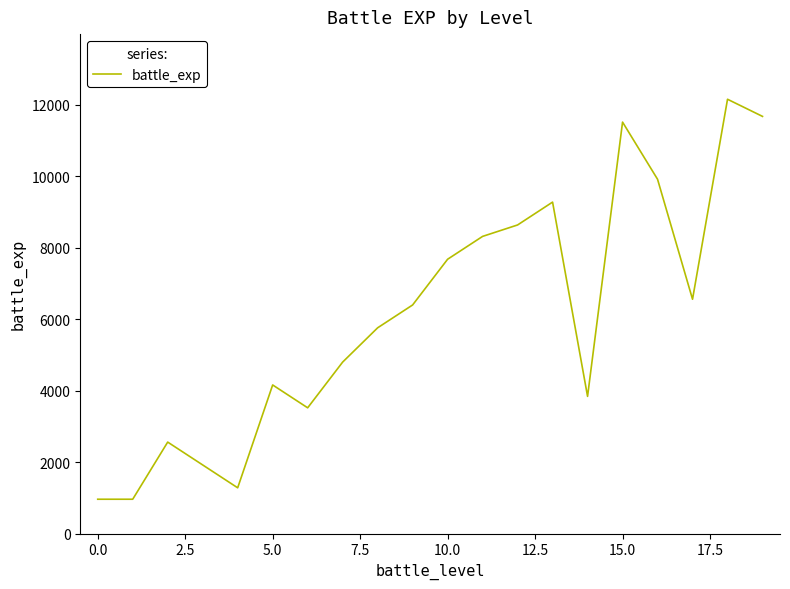

True or false: there are more than 1 points higher than both neighbors.

True